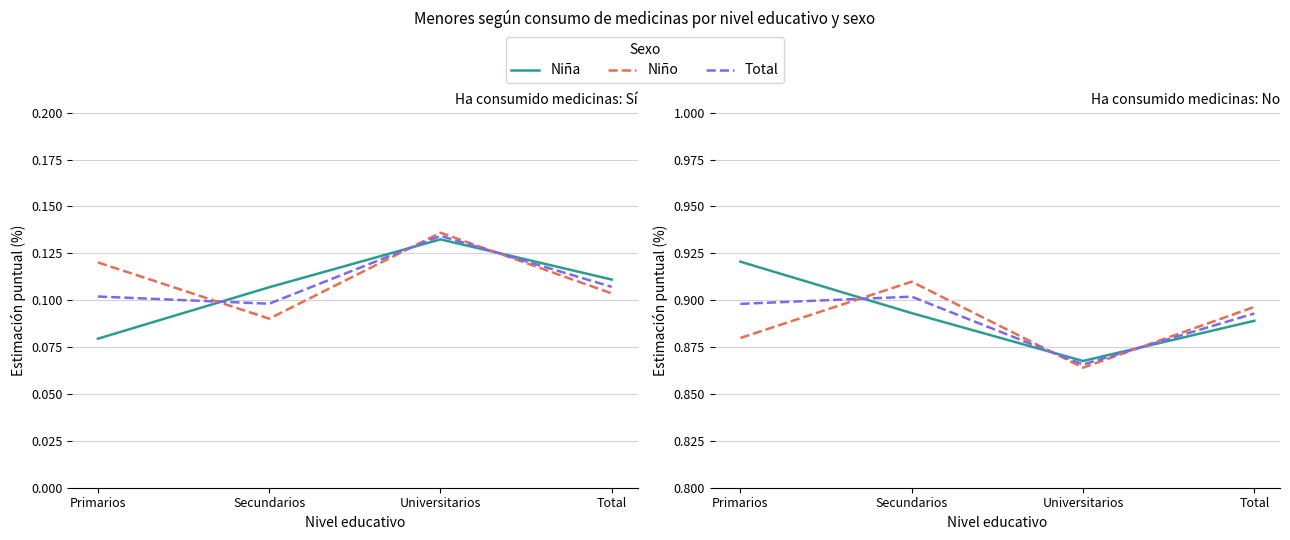

Which series has the largest total across all categories?

Niña